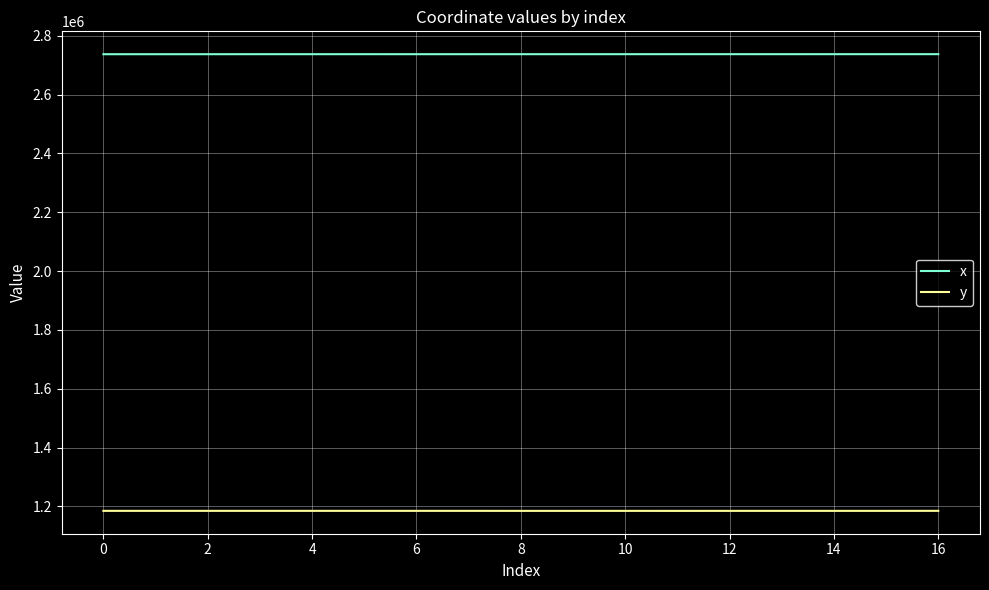

List the series in order of their overall mean, highest first.

x, y